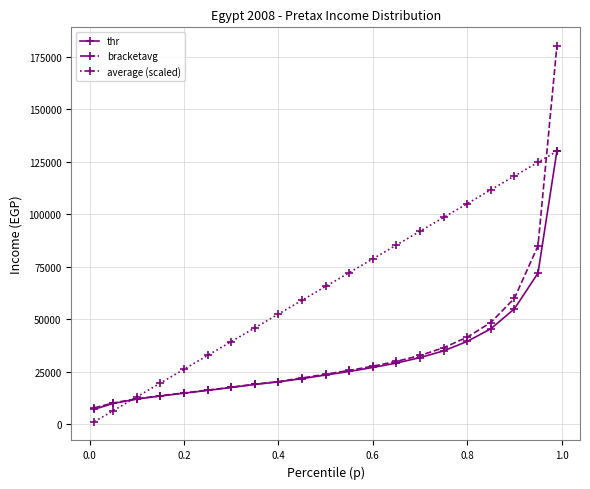

True or false: average (scaled) has more than 2 interior local peaks.

False